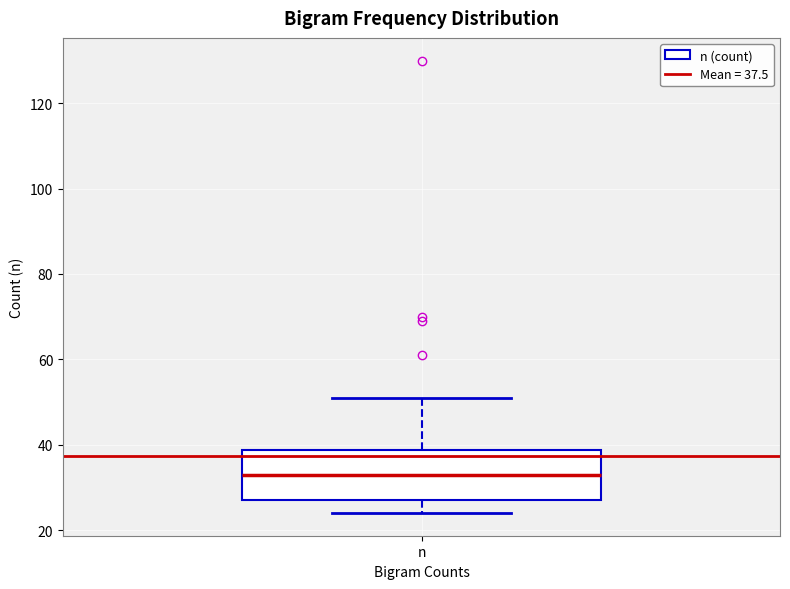

Read this box plot against the y-axis: the position of the median line, the range covered by the box, and the ends of both whiskers. The values are not printed on the chart, so give them approximately, as read against the axis.

median 34, box 28 to 38, whiskers 24 to 52